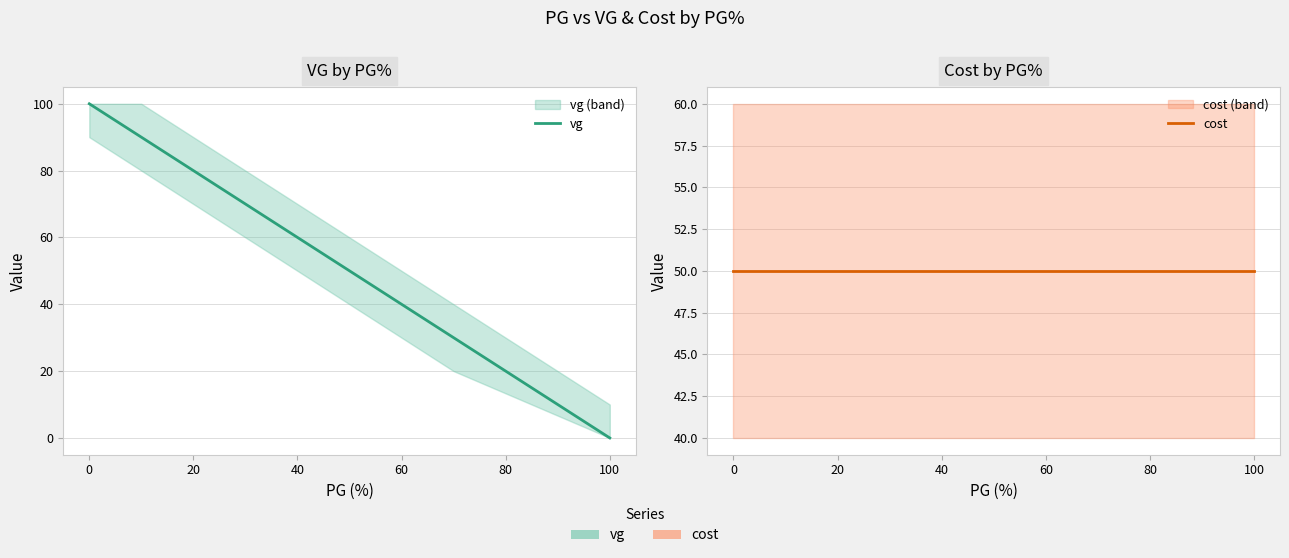

What is the value of the cost point at the 5th from the left?

50